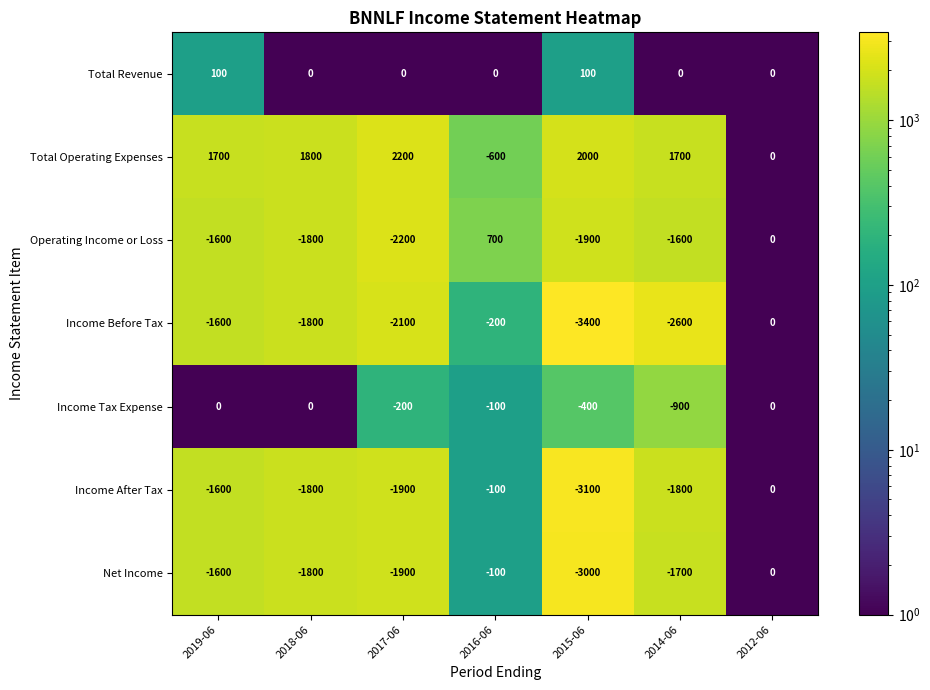

Rank the categories by Net Income value from highest to lowest.

2012-06, 2016-06, 2019-06, 2014-06, 2018-06, 2017-06, 2015-06